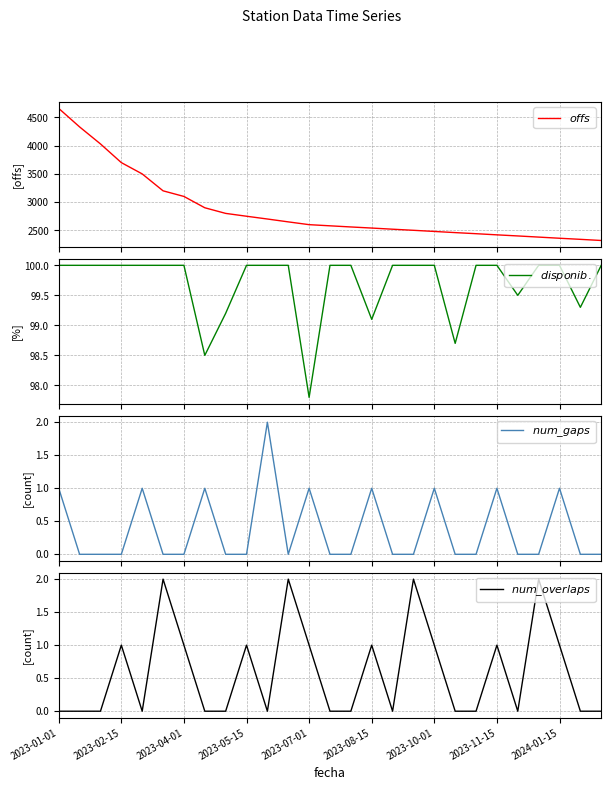

Which series has the widest spread of values?

$offs$